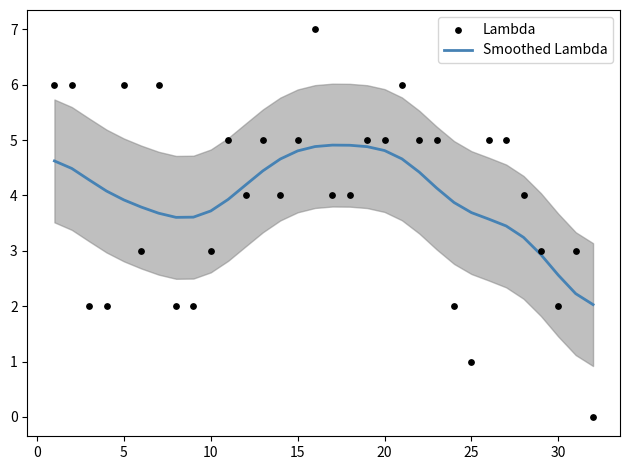

Which series has the largest Y range (max minus min)?

Lambda